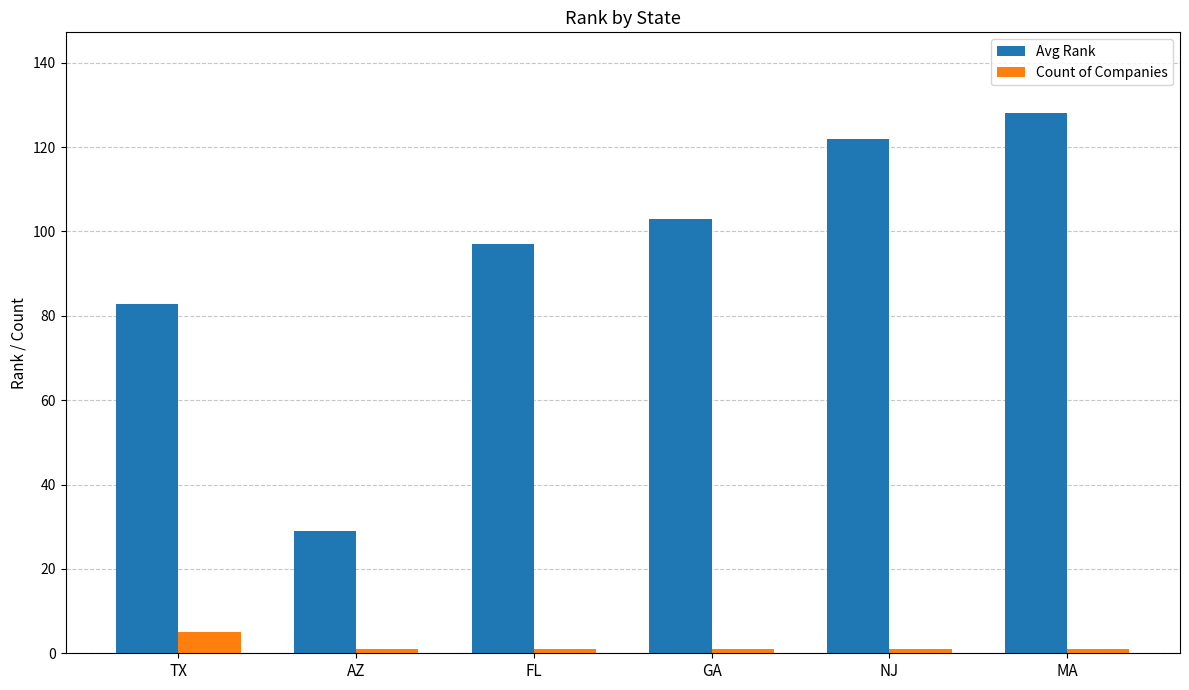

How many series are shown in this chart?

2